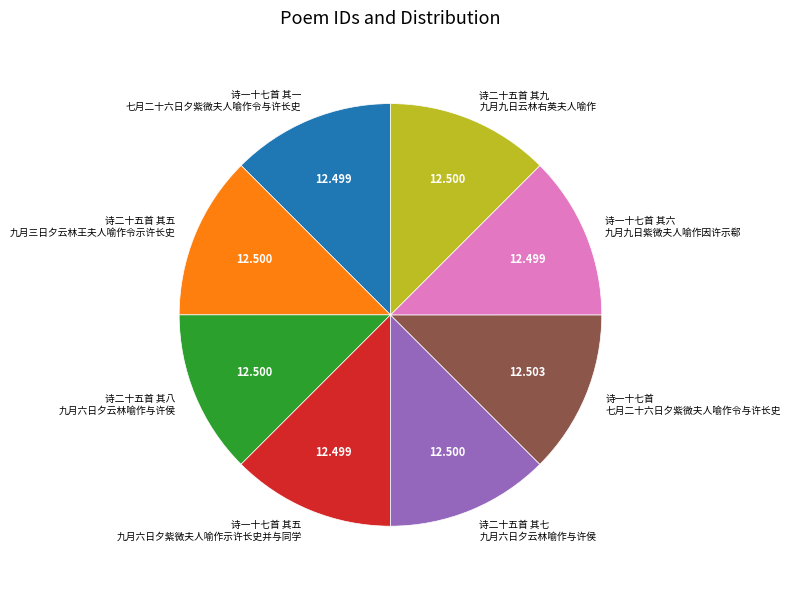

Does 诗一十七首 其六 九月九日紫微夫人喻作因许示郗 account for over 50% of the chart?

No